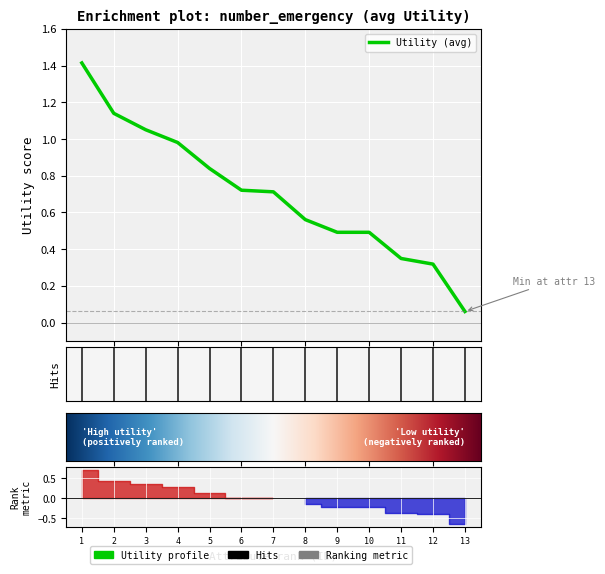

What is the greatest value displayed?

1.4